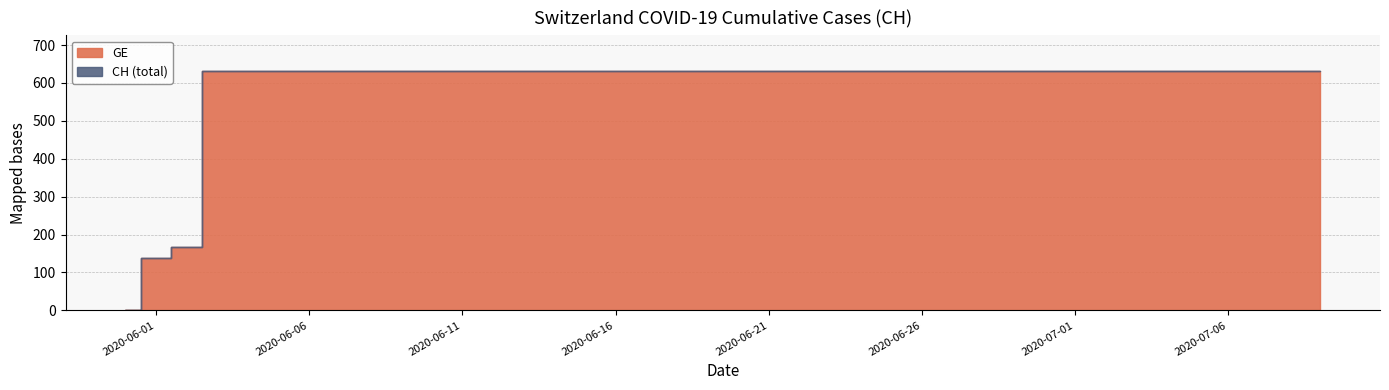

True or false: GE and CH cross at least once.

False